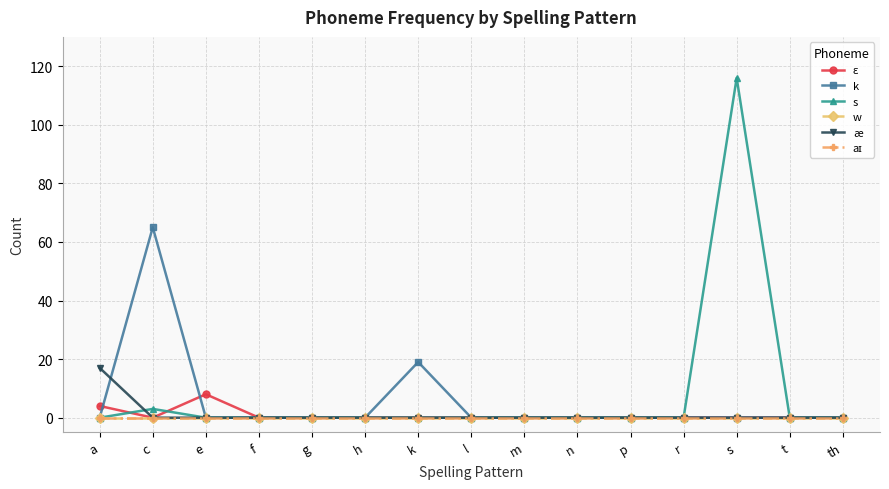

True or false: s has more than 0 interior local peaks.

True